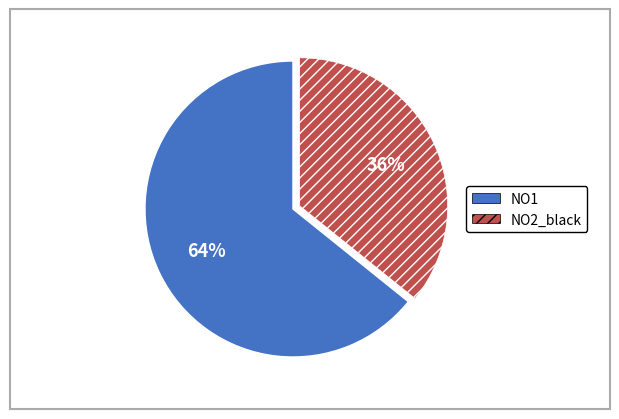

How many segments does this pie chart have?

2